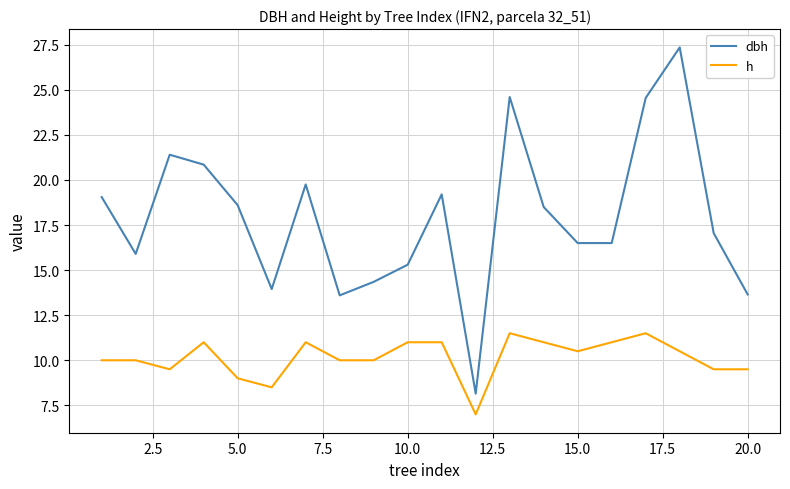

Which series has the largest total across all categories?

dbh